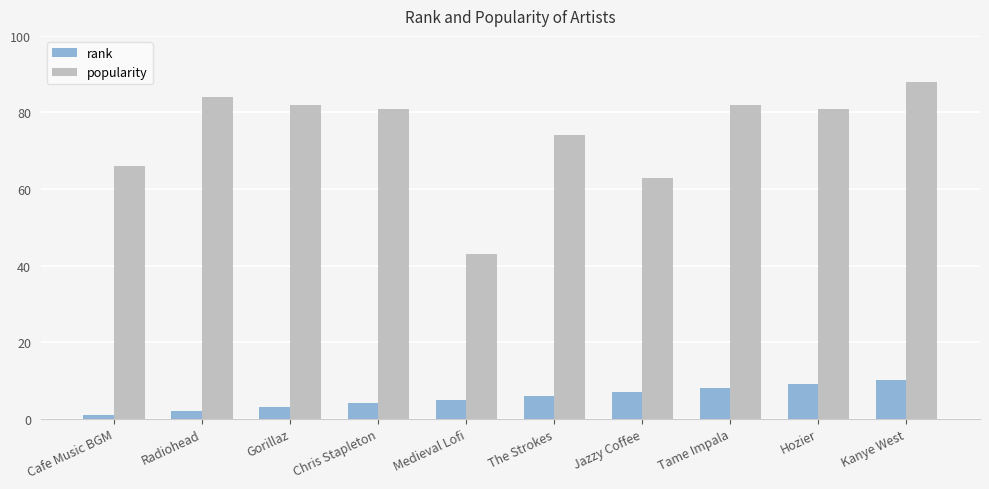

Reading left to right, transcribe all the data shown in this chart.

rank: Cafe Music BGM=1	Radiohead=2	Gorillaz=3	Chris Stapleton=4	Medieval Lofi=5	The Strokes=6	Jazzy Coffee=7	Tame Impala=8	Hozier=9	Kanye West=10
popularity: Cafe Music BGM=66	Radiohead=84	Gorillaz=82	Chris Stapleton=81	Medieval Lofi=43	The Strokes=74	Jazzy Coffee=63	Tame Impala=82	Hozier=81	Kanye West=88